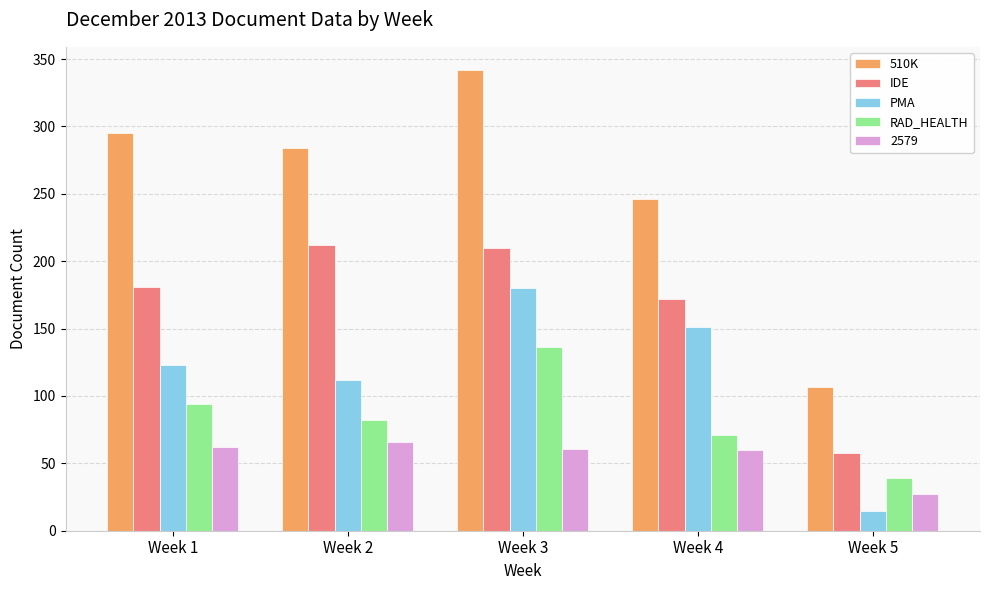

Rank the categories by 510K value from lowest to highest.

Week 5, Week 4, Week 2, Week 1, Week 3